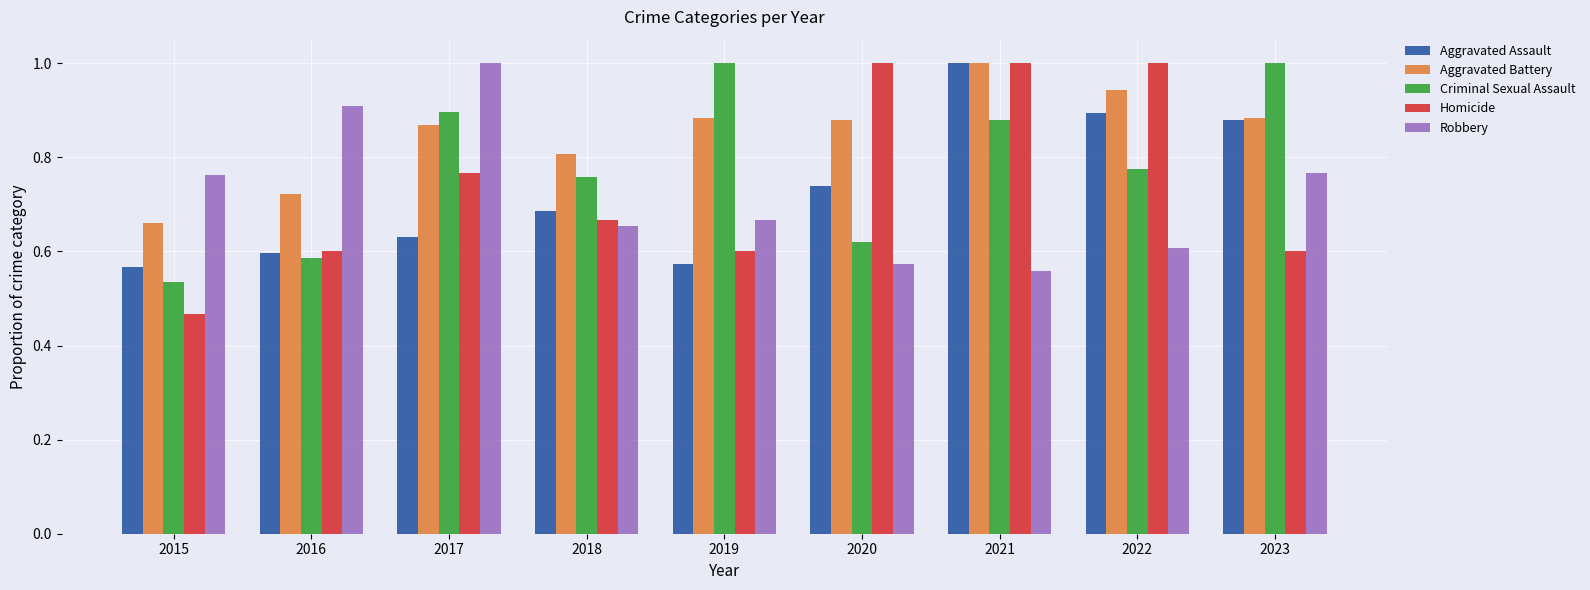

Is it true that Aggravated Assault equals 0.6 at 2022?

False